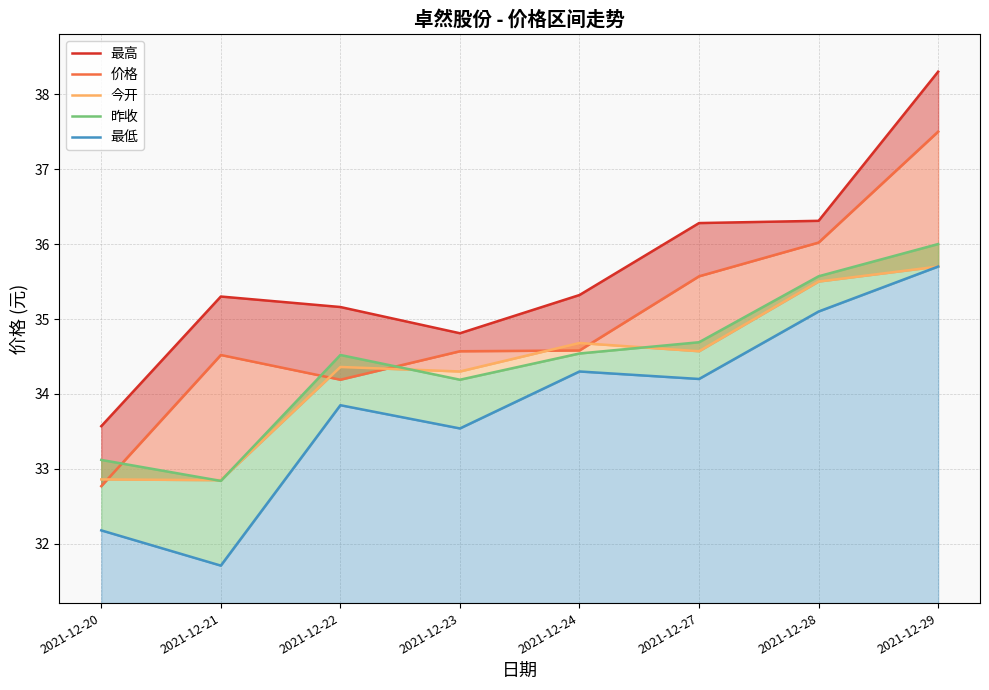

At which category is the sum across all series the highest?

2021-12-29